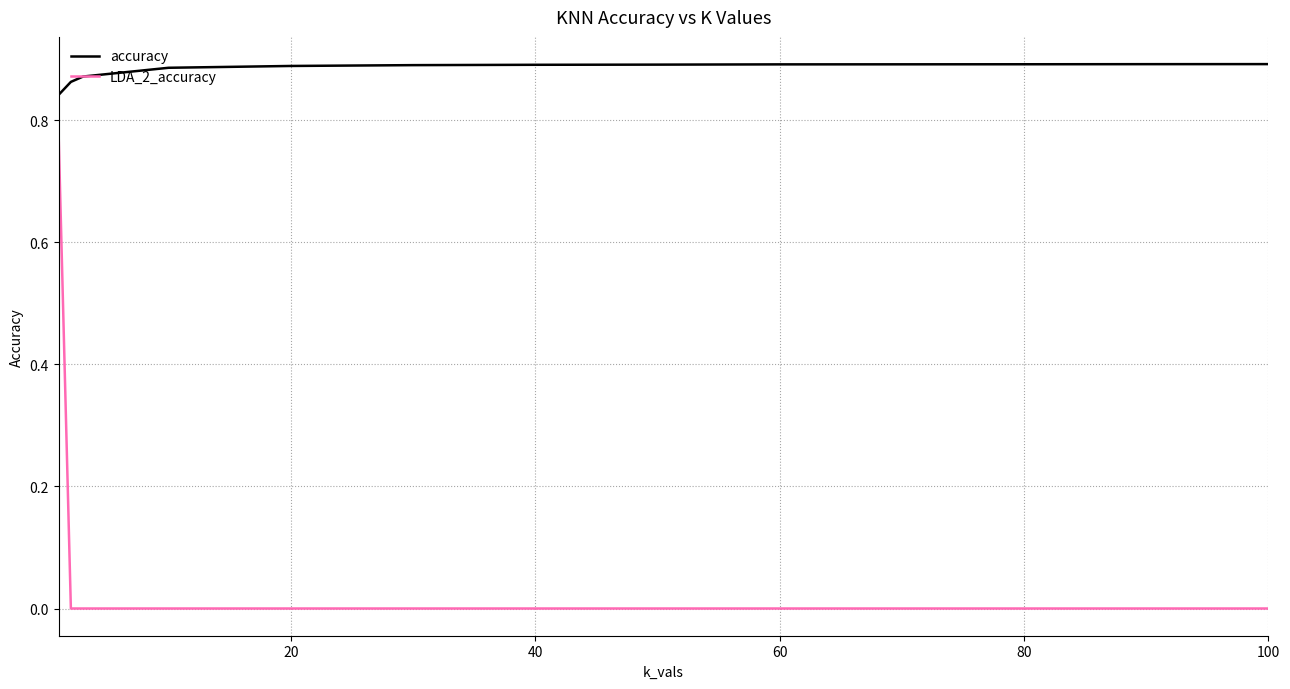

True or false: accuracy and LDA_2_accuracy intersect in this chart.

False